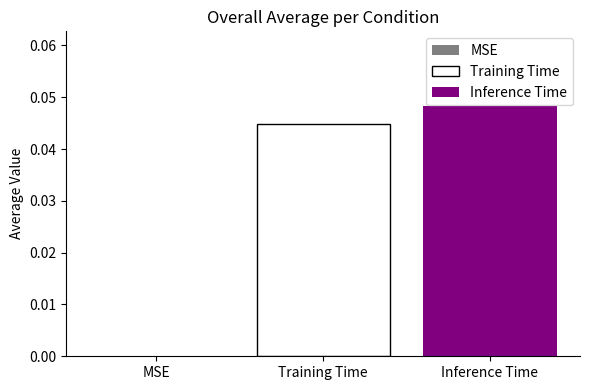

Which series has the widest spread of values?

Training Time